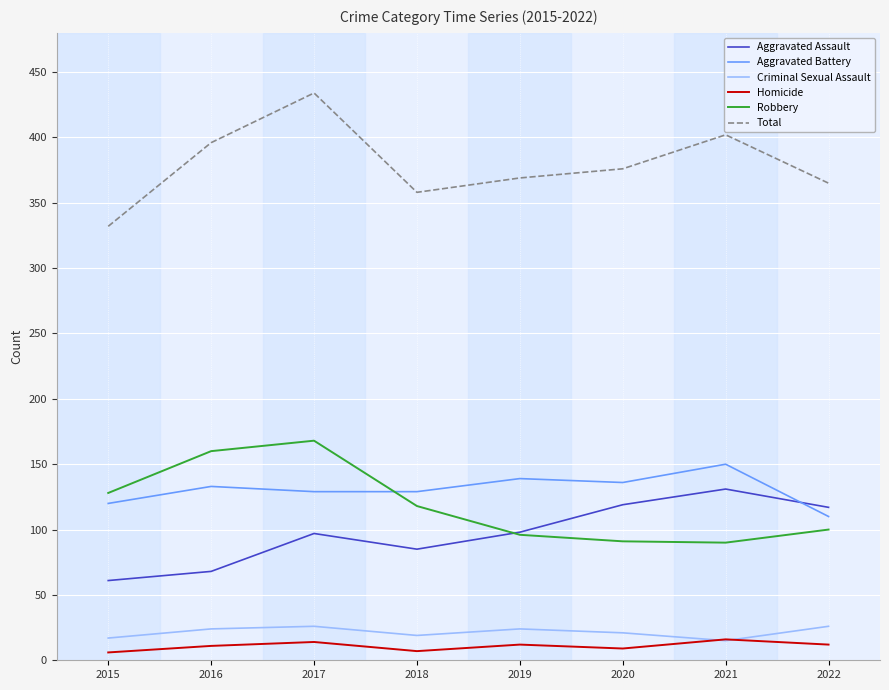

What is the smallest value displayed?

6